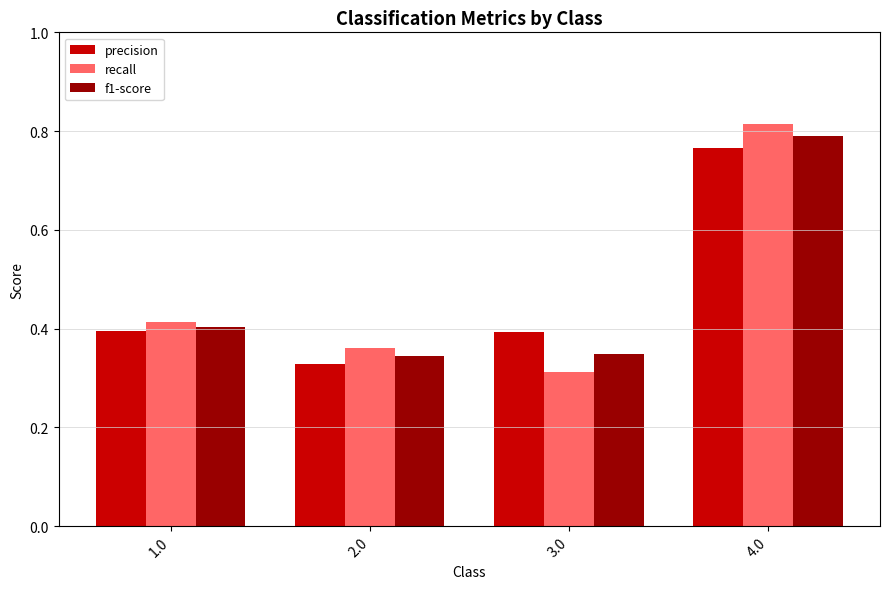

At which category is the sum across all series the highest?

4.0